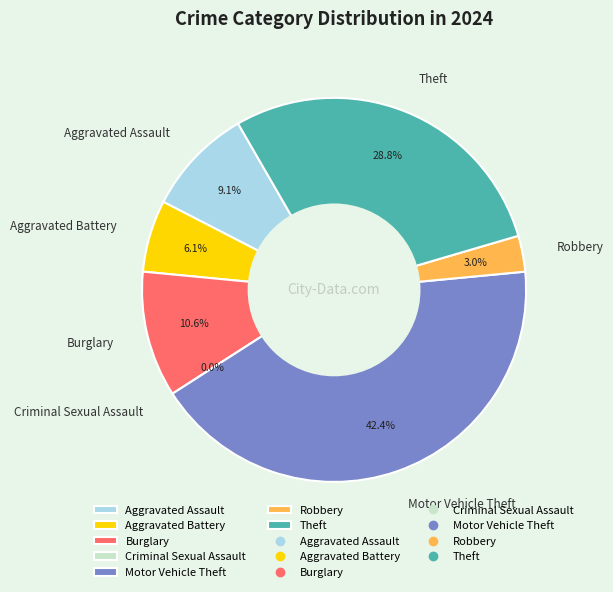

To the nearest percent, what is the difference between the largest and smallest slice percentages?

42%